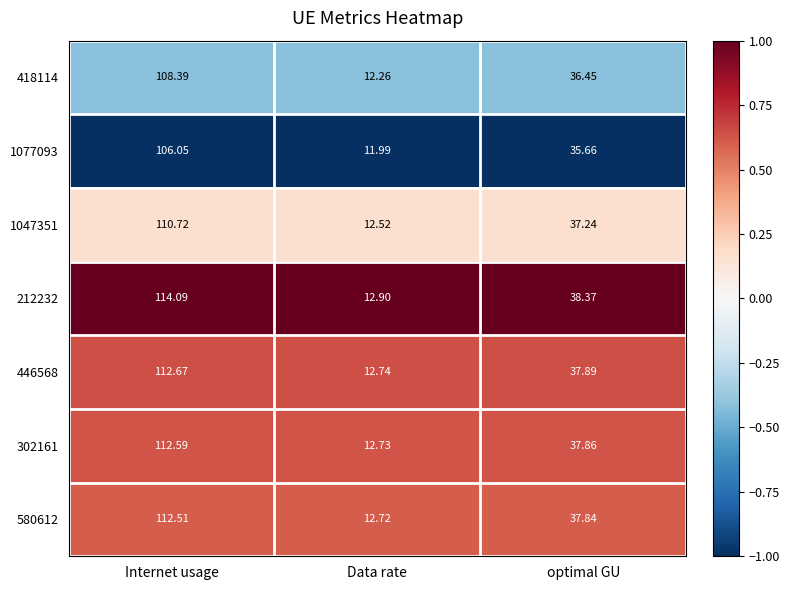

At which label does 1077093 reach its peak?

Internet usage